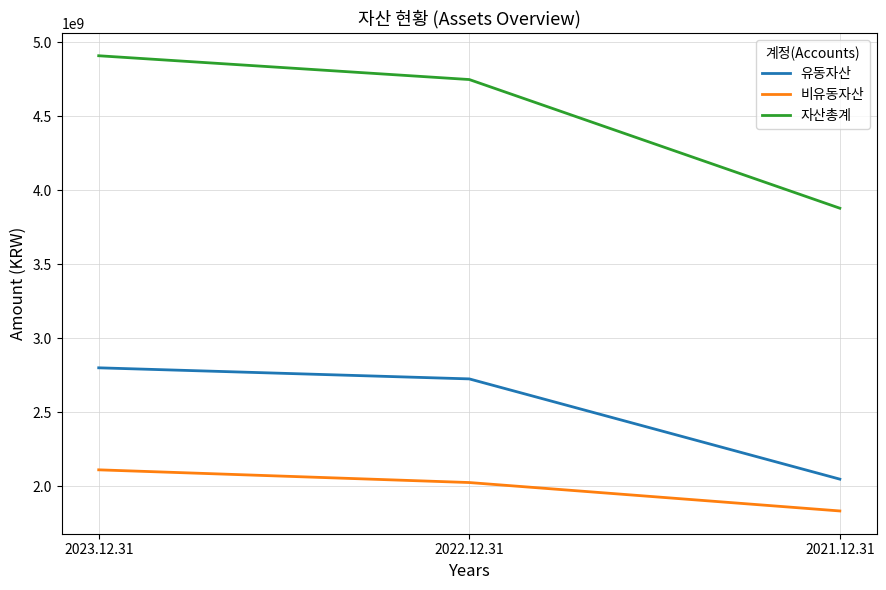

What are all the series names shown in the legend?

유동자산, 비유동자산, 자산총계